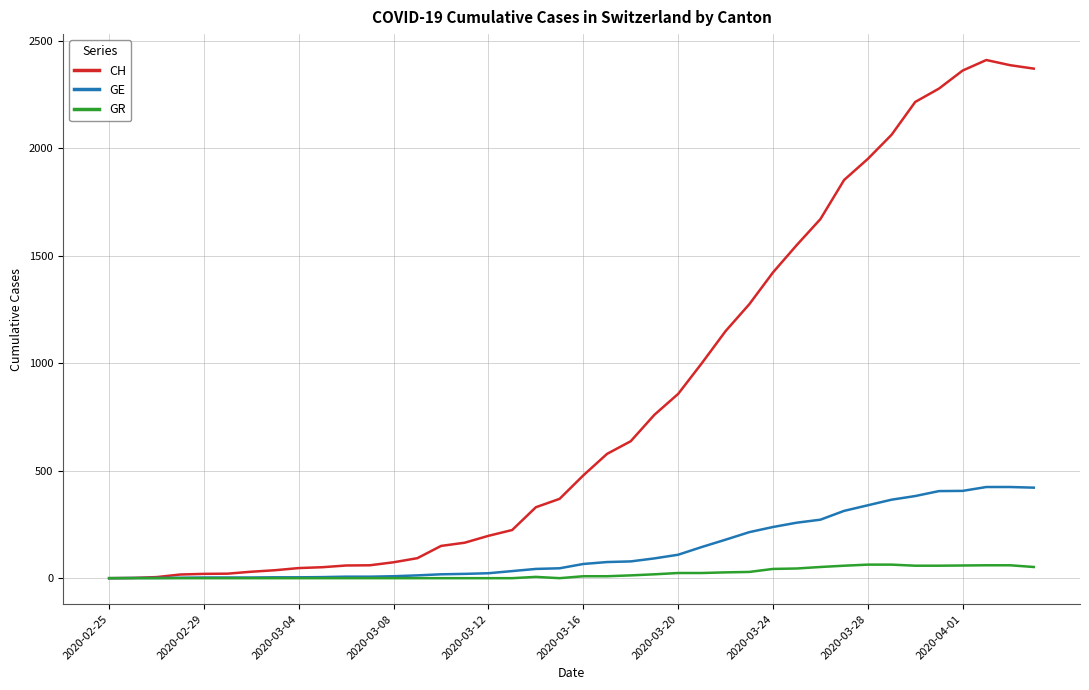

What are all the series names shown in the legend?

CH, GE, GR